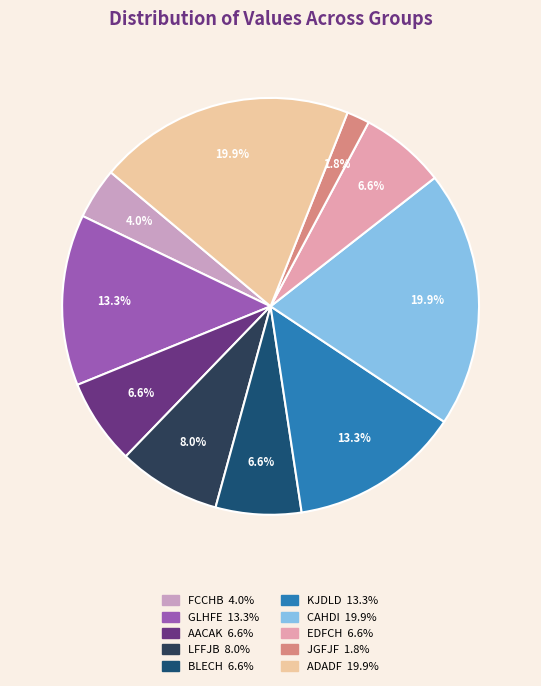

Is it true that CAHDI is 8% of the pie?

False